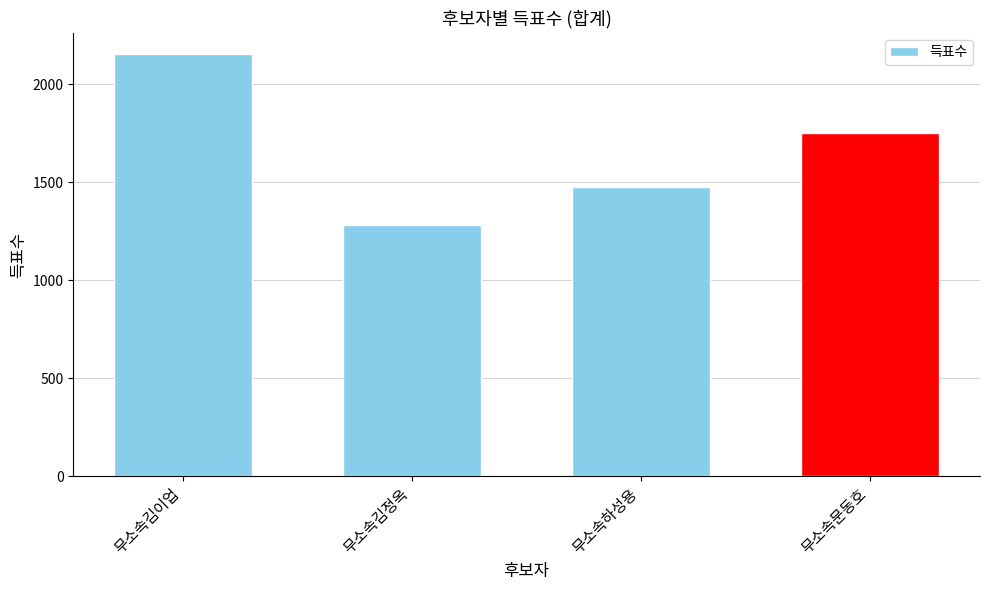

What is the value of the 3rd bar from the left?

1475